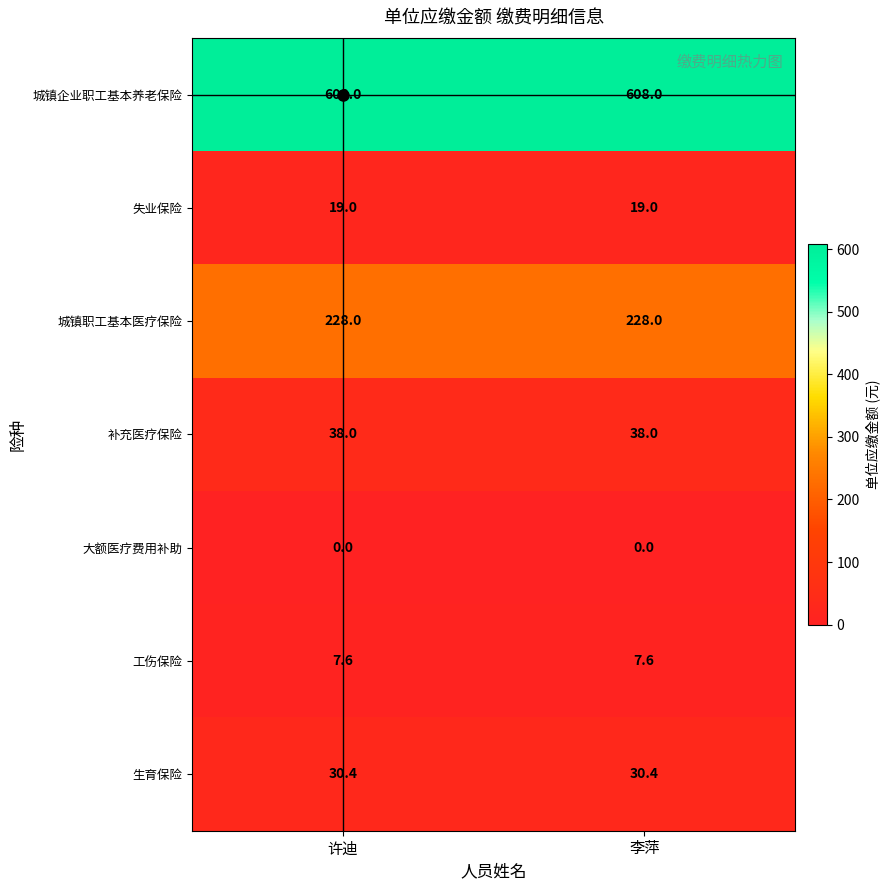

What is the difference between the highest and lowest values at 许迪?

608.0